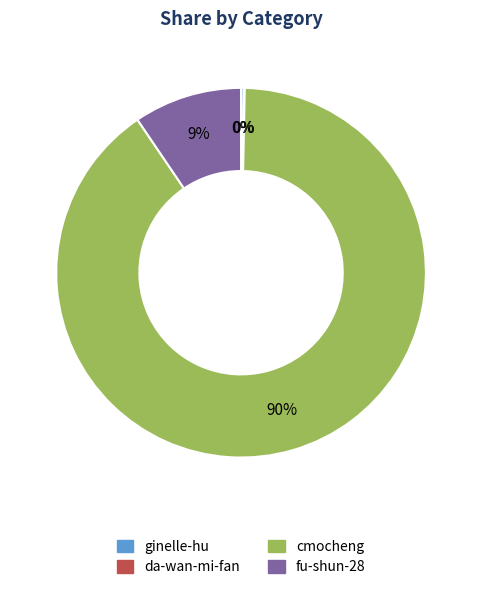

Which category has the biggest portion of the pie?

cmocheng